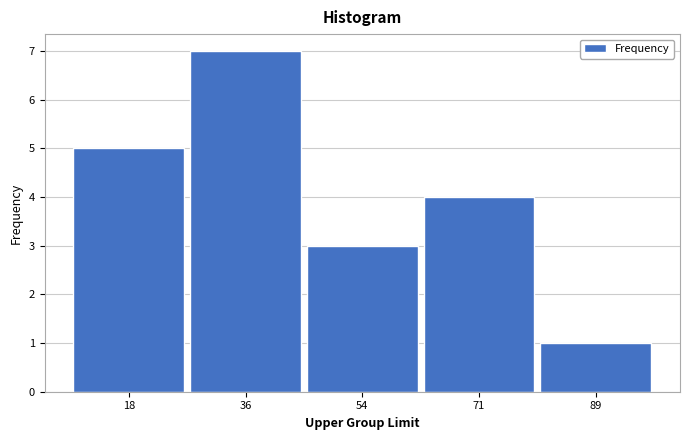

Reading right to left, transcribe all the data shown in this chart.

89=1	71=4	54=3	36=7	18=5